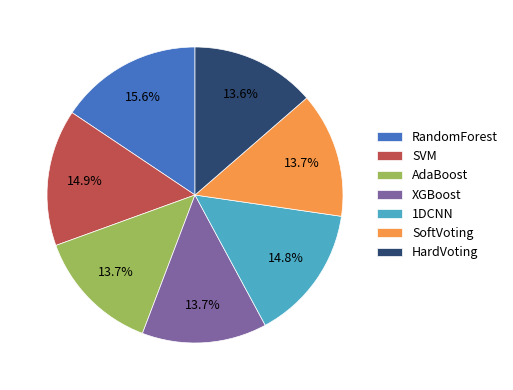

To the nearest percent, what is the combined percentage of HardVoting and 1DCNN?

28%